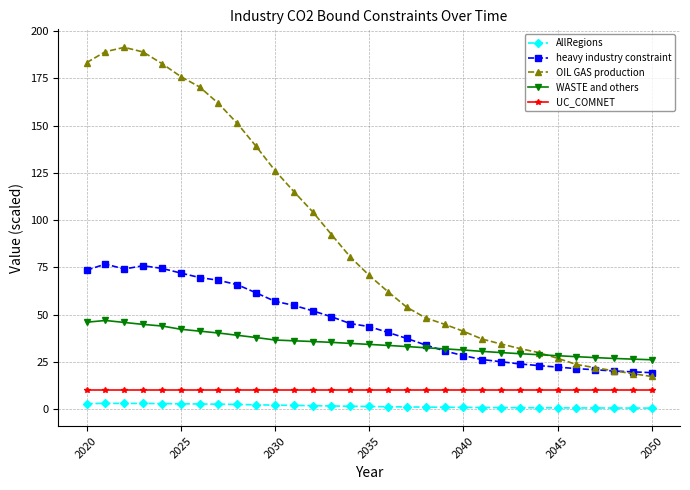

What is the value of the WASTE and others point at the 29th from the left?

26.9